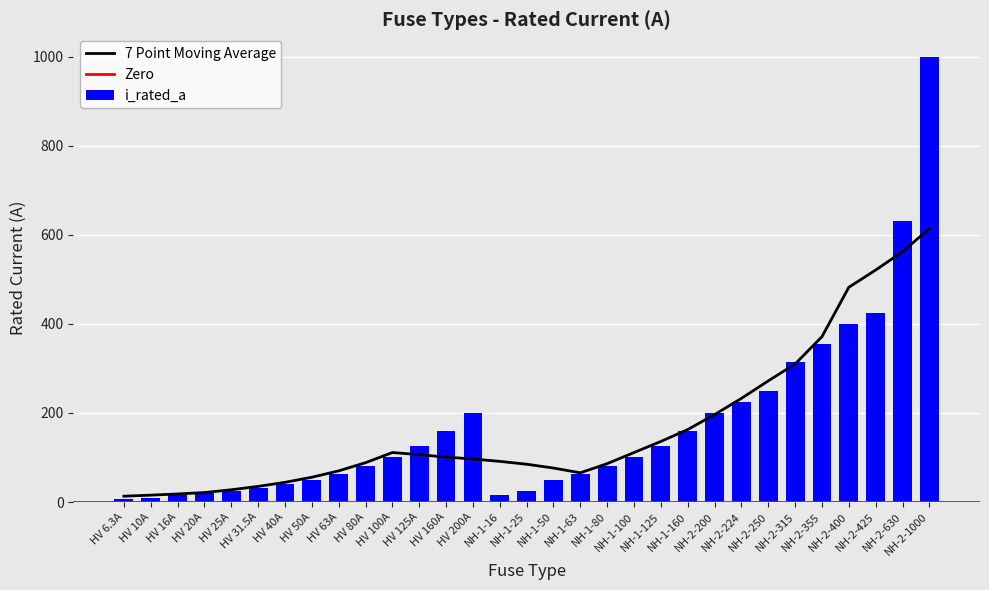

Does the chart contain any negative values?

No